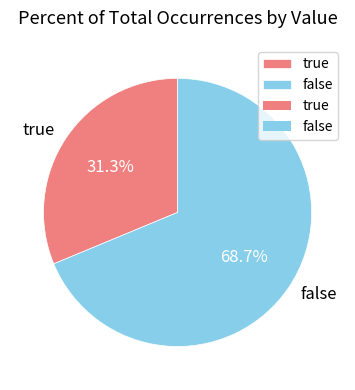

Rank the categories by value from highest to lowest.

false, true